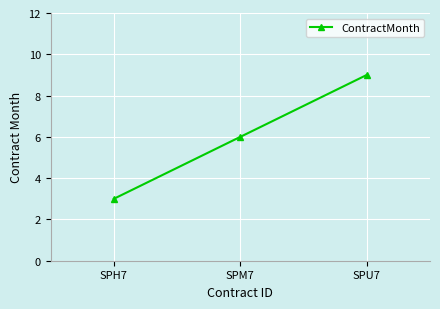

Approximately how many times larger is the value at SPU7 compared to SPM7?

1.5